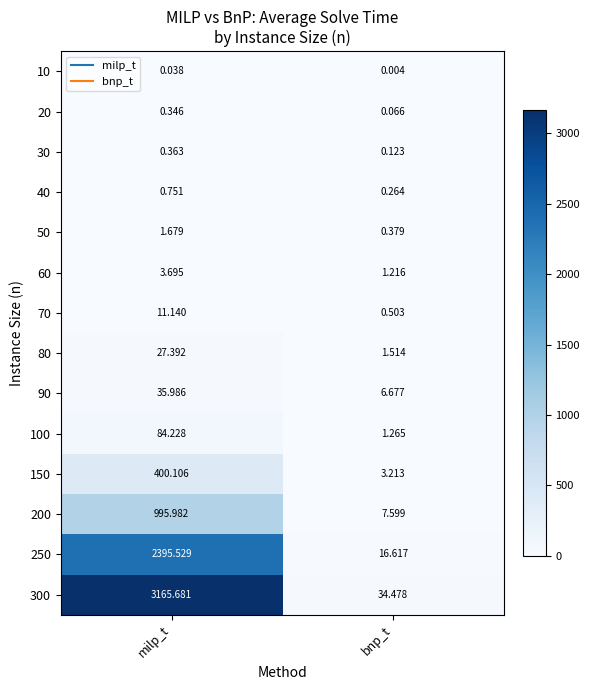

List the series in order of their peak value, highest first.

300, 250, 200, 150, 100, 90, 80, 70, 60, 50, 40, 30, 20, 10